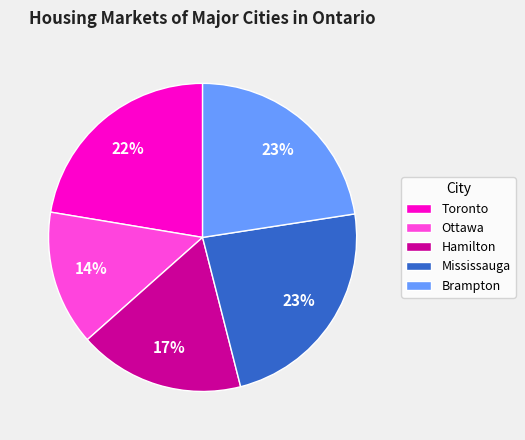

To the nearest percent, what is the combined percentage of Brampton and Toronto?

45%